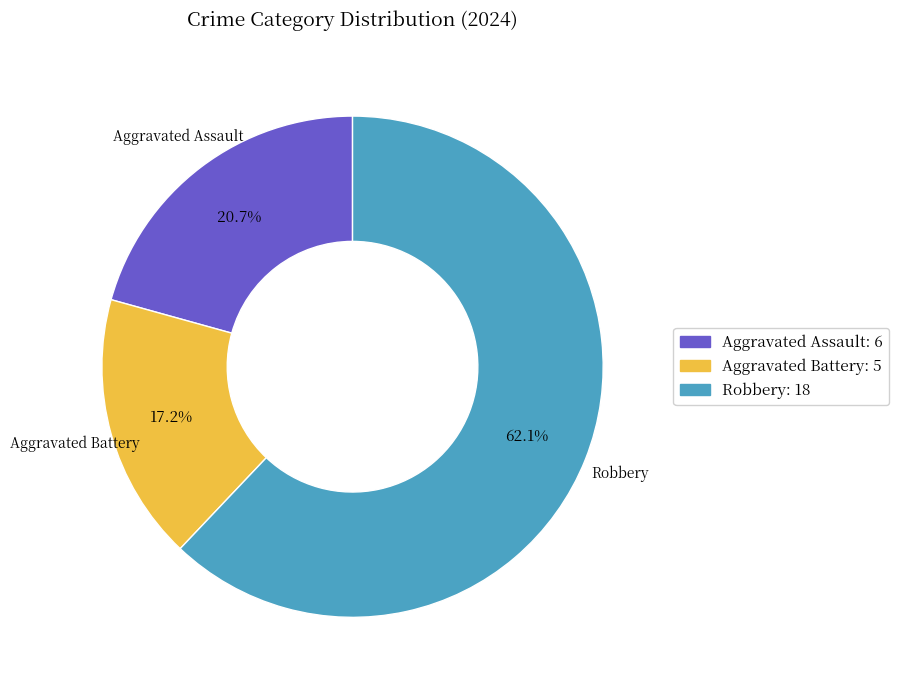

To the nearest percent, what is the average slice percentage?

33%